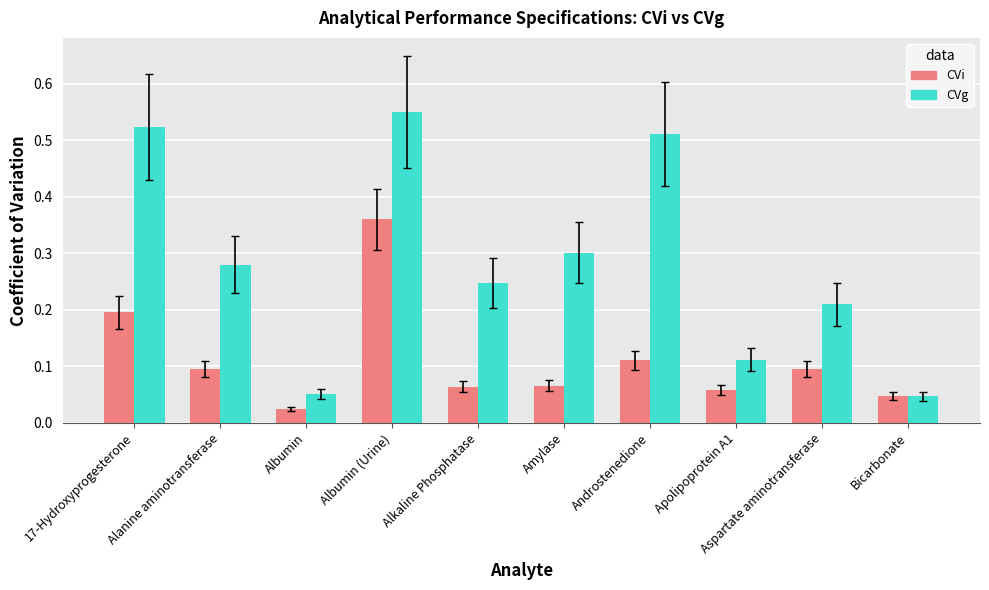

Does the chart contain stacked bars?

No